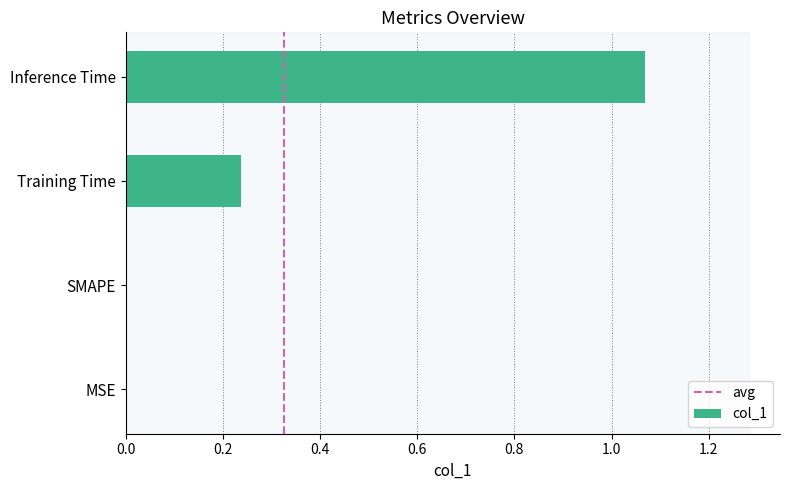

How many categories are shown in the chart?

4